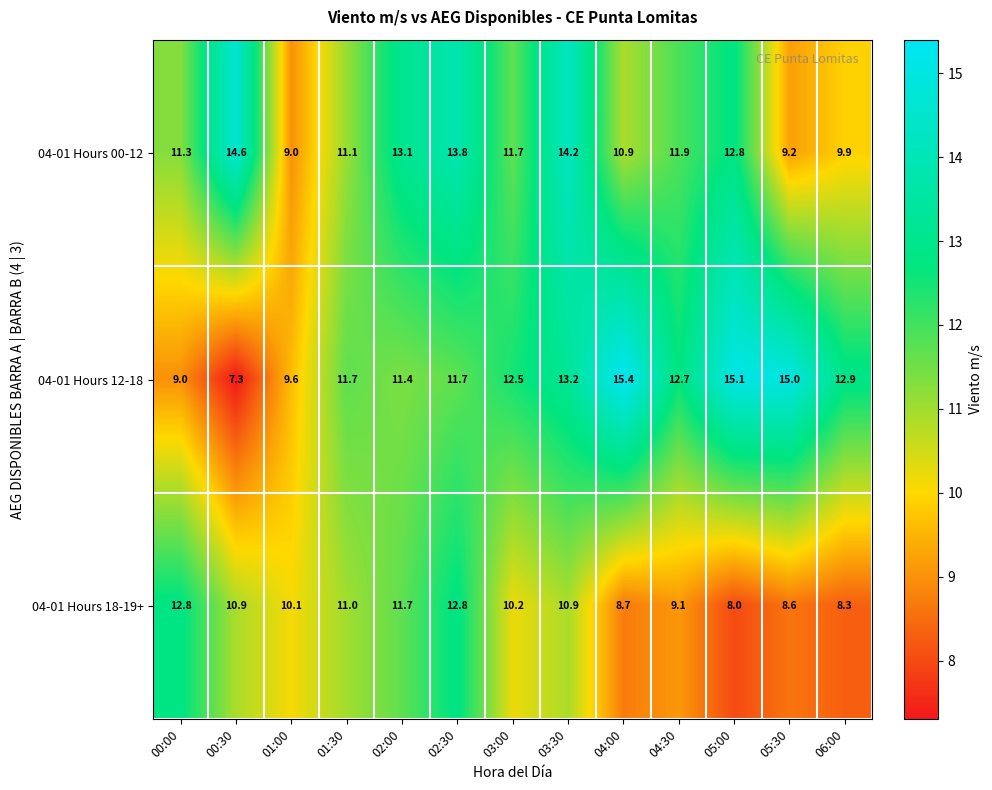

What is the difference between the 04-01 Hours 12-18 values at 01:00 and 06:00?

3.3